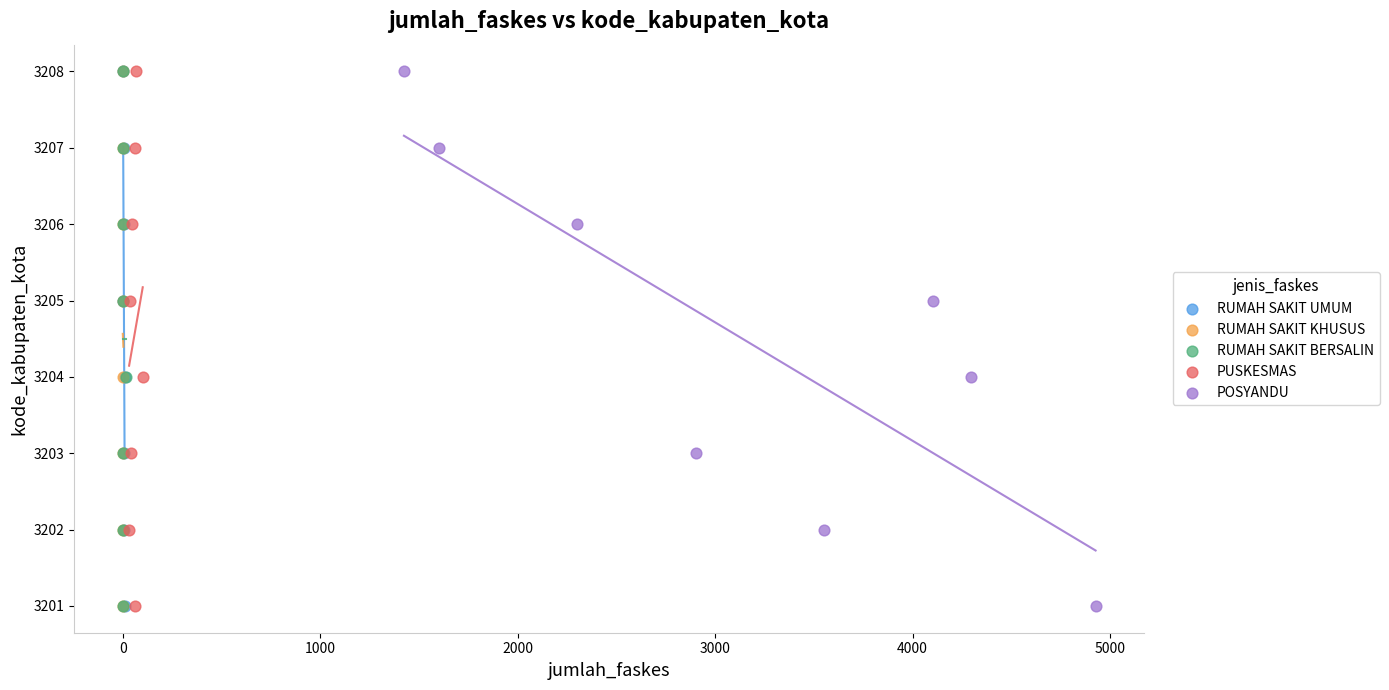

What are all the series names shown in the legend?

RUMAH SAKIT UMUM, RUMAH SAKIT KHUSUS, RUMAH SAKIT BERSALIN, PUSKESMAS, POSYANDU